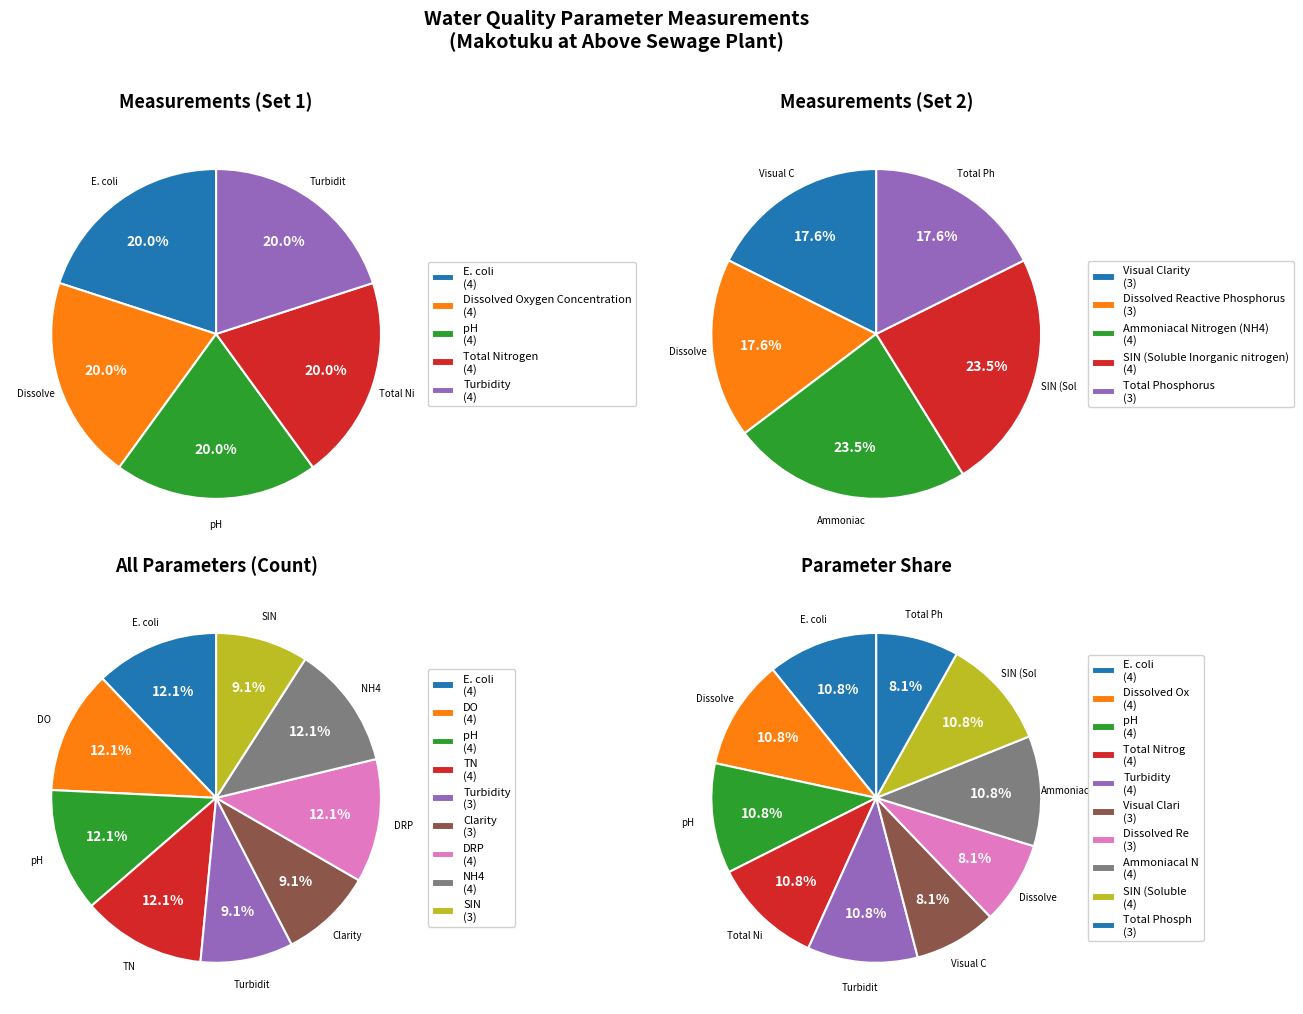

What percentage is NOT represented by Visual Clarity?

91.9%